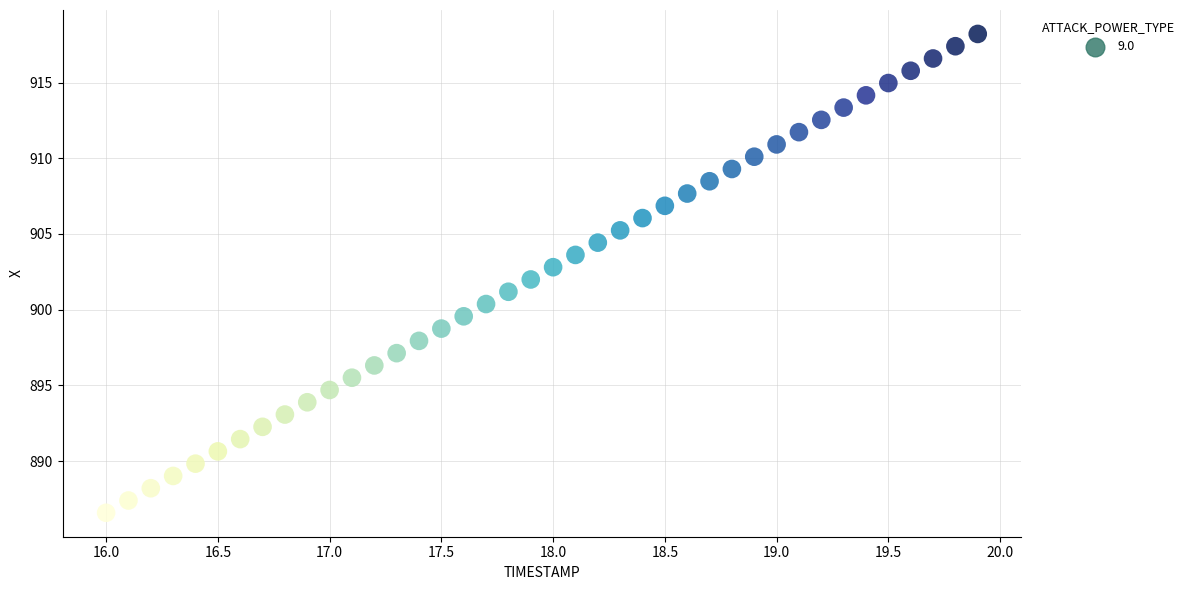

What is the range of X values (max minus min)?

3.9